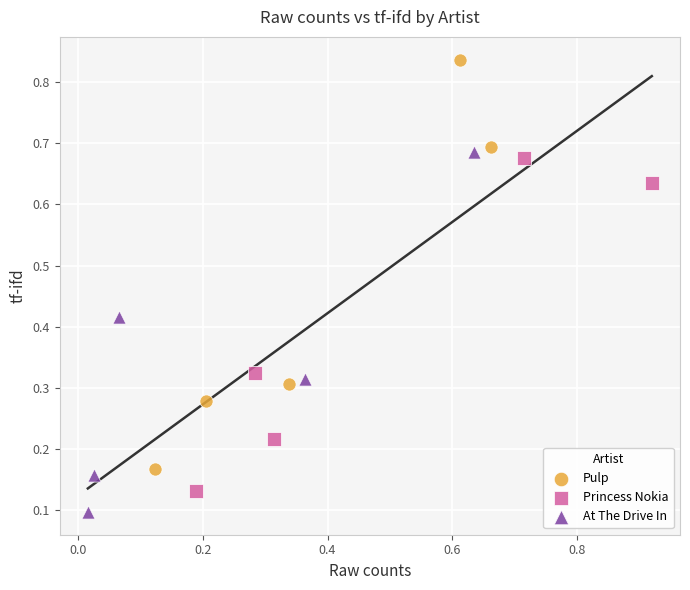

Which series has the widest spread of Y values?

Pulp